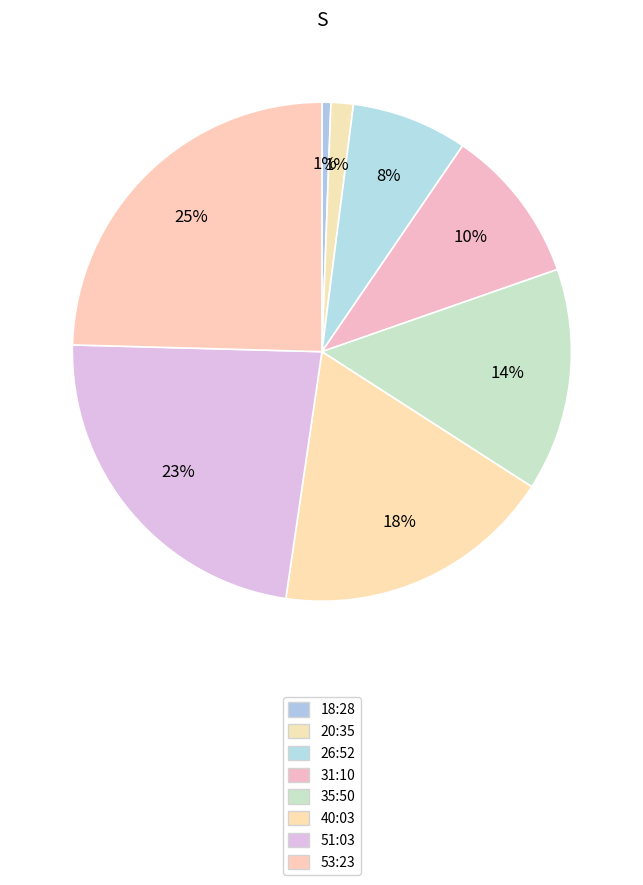

How many segments does this pie chart have?

8